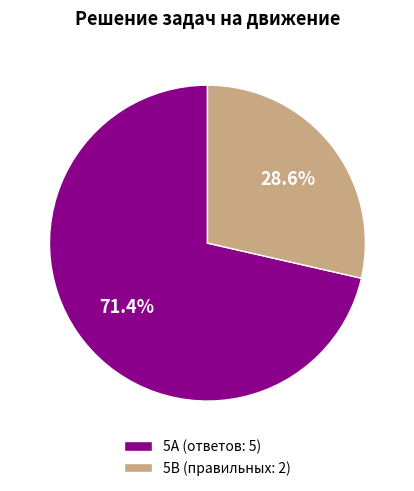

To the nearest percent, what is the difference between the largest and smallest slice percentages?

43%